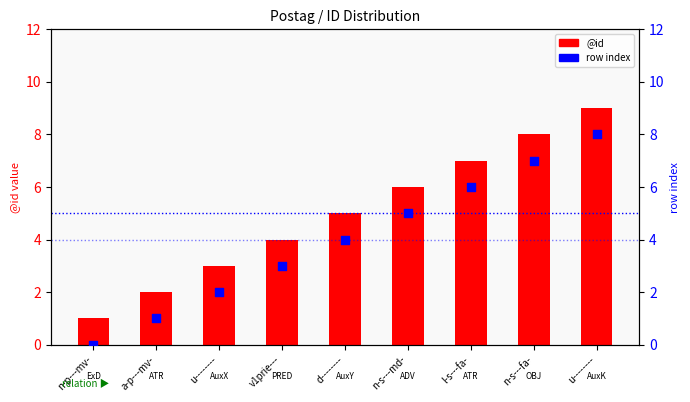

What is the total value across all series at v1prie---?

7